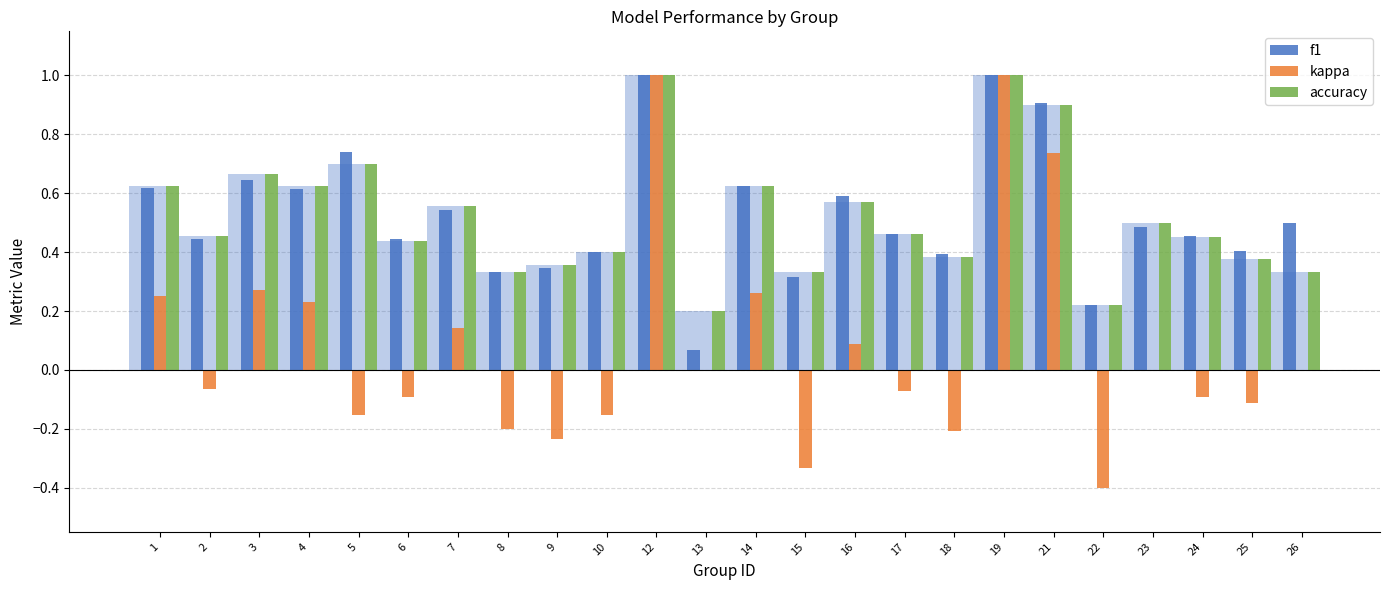

Reading left to right, what are all the values shown in this chart?

f1: 1=0.6	2=0.4	3=0.6	4=0.6	5=0.7	6=0.4	7=0.5	8=0.3	9=0.3	10=0.4	12=1.0	13=0.1	14=0.6	15=0.3	16=0.6	17=0.5	18=0.4	19=1.0	21=0.9	22=0.2	23=0.5	24=0.5	25=0.4	26=0.5
kappa: 1=0.2	2=-0.1	3=0.3	4=0.2	5=-0.2	6=-0.1	7=0.1	8=-0.2	9=-0.2	10=-0.2	12=1.0	13=0.0	14=0.3	15=-0.3	16=0.1	17=-0.1	18=-0.2	19=1.0	21=0.7	22=-0.4	23=0.0	24=-0.1	25=-0.1	26=0.0
accuracy: 1=0.6	2=0.5	3=0.7	4=0.6	5=0.7	6=0.4	7=0.6	8=0.3	9=0.4	10=0.4	12=1.0	13=0.2	14=0.6	15=0.3	16=0.6	17=0.5	18=0.4	19=1.0	21=0.9	22=0.2	23=0.5	24=0.5	25=0.4	26=0.3